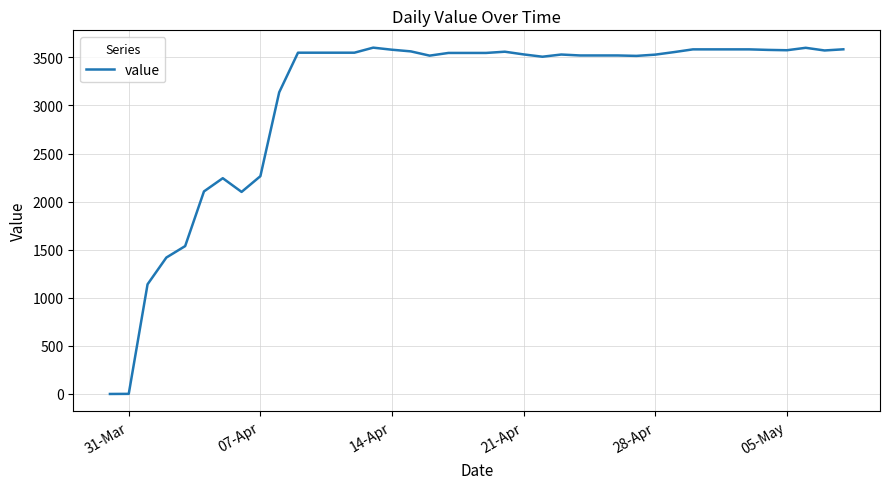

What is the difference between the maximum and minimum values?

3601.6